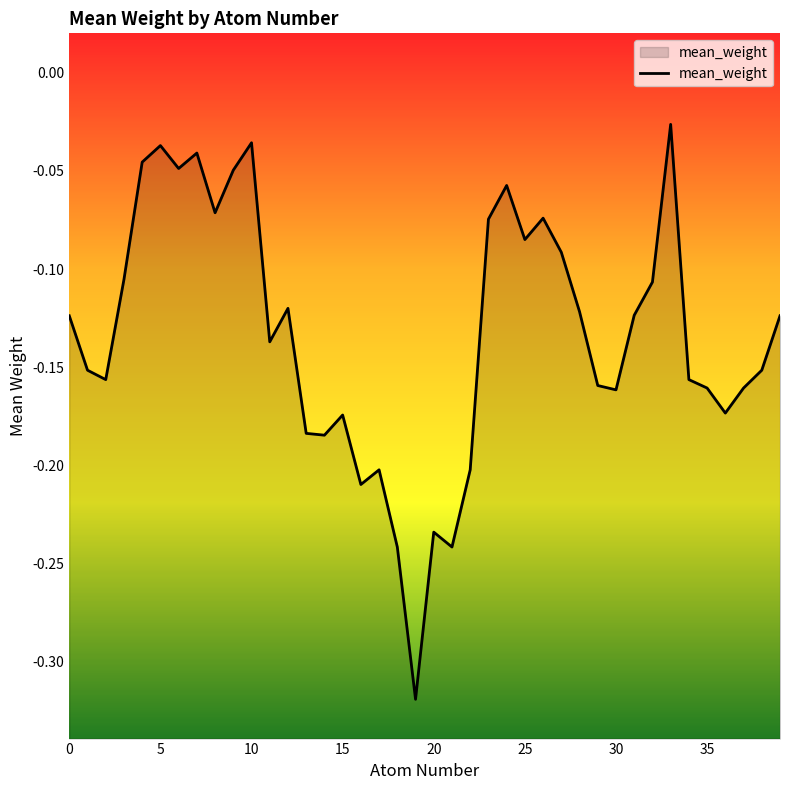

How many lines are shown in the chart?

1